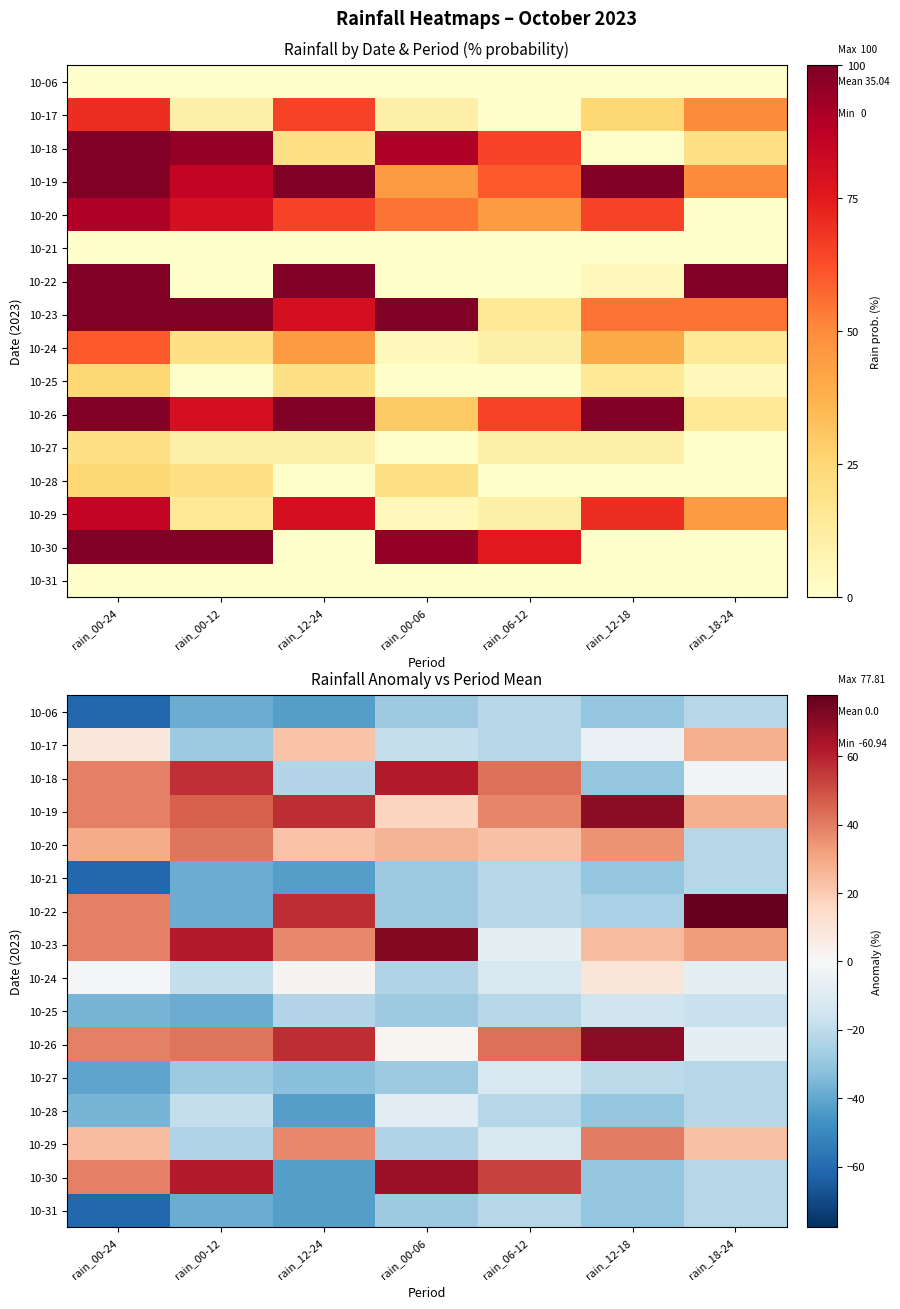

List the labels in order of 10-30 value, smallest first.

rain_12-24, rain_12-18, rain_18-24, rain_00-24, rain_06-12, rain_00-12, rain_00-06